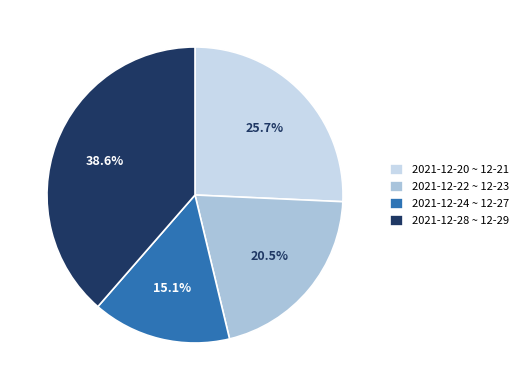

Rank the categories by value from lowest to highest.

2021-12-24 ~ 12-27, 2021-12-22 ~ 12-23, 2021-12-20 ~ 12-21, 2021-12-28 ~ 12-29